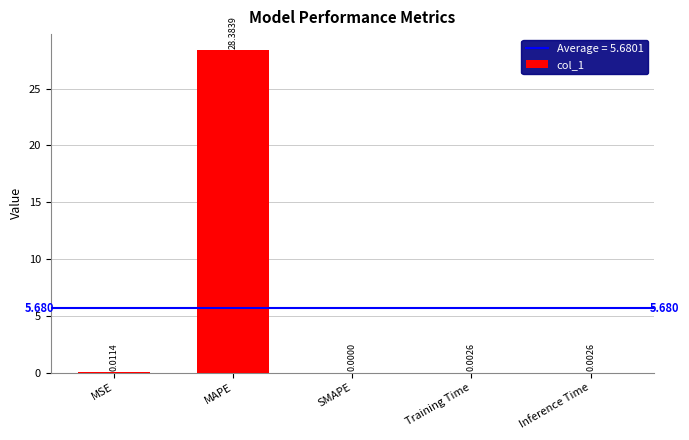

Which has a higher value, SMAPE or MSE?

MSE